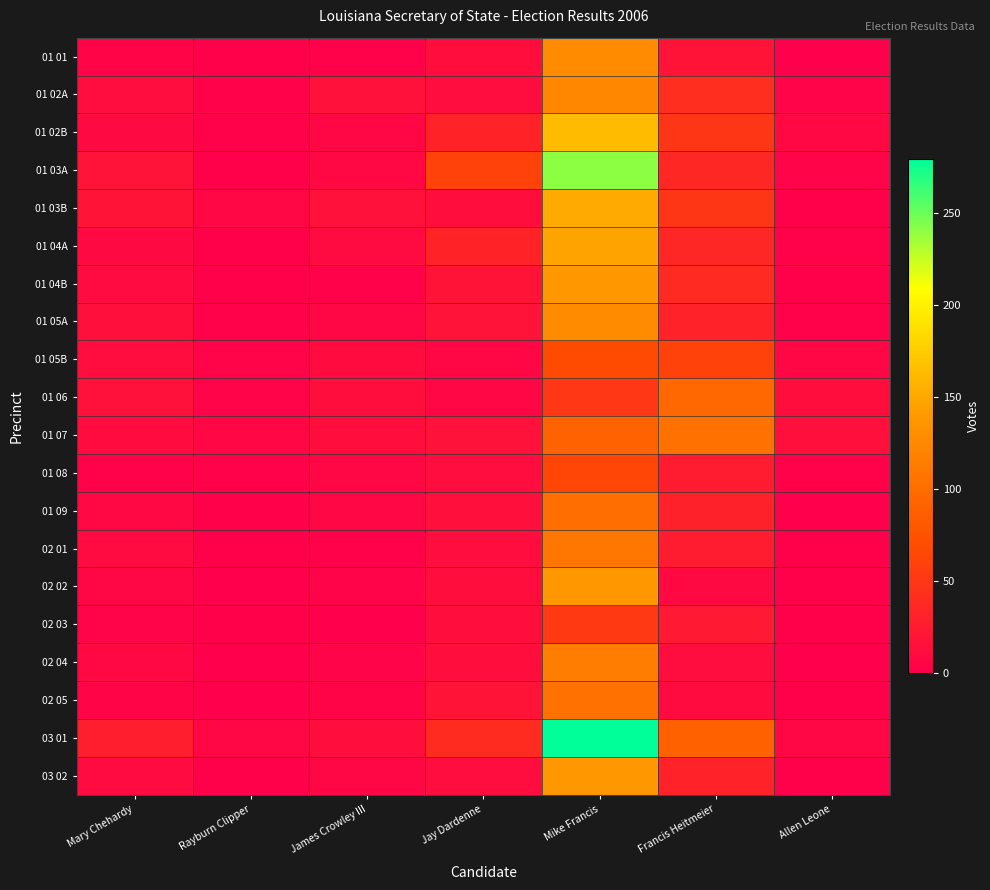

At how many categories does at least one series exceed 64?

2